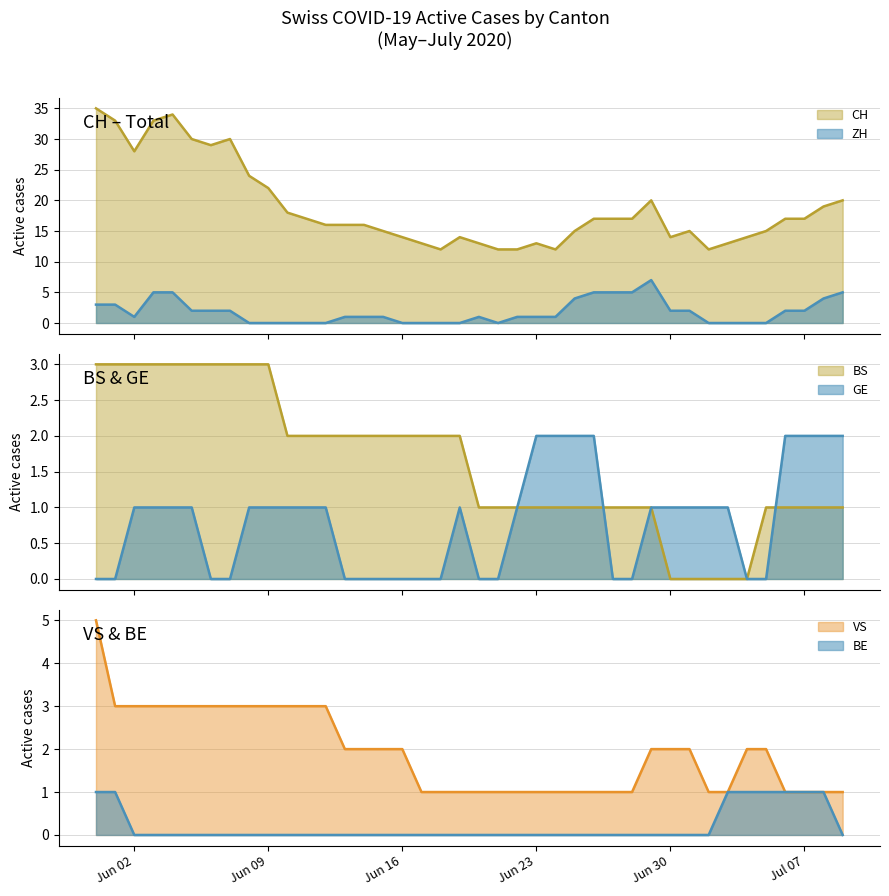

Reading left to right, list all the values displayed in this chart.

CH: 35	33	28	33	34	30	29	30	24	22	18	17	16	16	16	15	14	13	12	14	13	12	12	13	12	15	17	17	17	20	14	15	12	13	14	15	17	17	19	20
ZH: 3	3	1	5	5	2	2	2	0	0	0	0	0	1	1	1	0	0	0	0	1	0	1	1	1	4	5	5	5	7	2	2	0	0	0	0	2	2	4	5
BS: 3	3	3	3	3	3	3	3	3	3	2	2	2	2	2	2	2	2	2	2	1	1	1	1	1	1	1	1	1	1	0	0	0	0	0	1	1	1	1	1
GE: 0	0	1	1	1	1	0	0	1	1	1	1	1	0	0	0	0	0	0	1	0	0	1	2	2	2	2	0	0	1	1	1	1	1	0	0	2	2	2	2
VS: 5	3	3	3	3	3	3	3	3	3	3	3	3	2	2	2	2	1	1	1	1	1	1	1	1	1	1	1	1	2	2	2	1	1	2	2	1	1	1	1
BE: 1	1	0	0	0	0	0	0	0	0	0	0	0	0	0	0	0	0	0	0	0	0	0	0	0	0	0	0	0	0	0	0	0	1	1	1	1	1	1	0